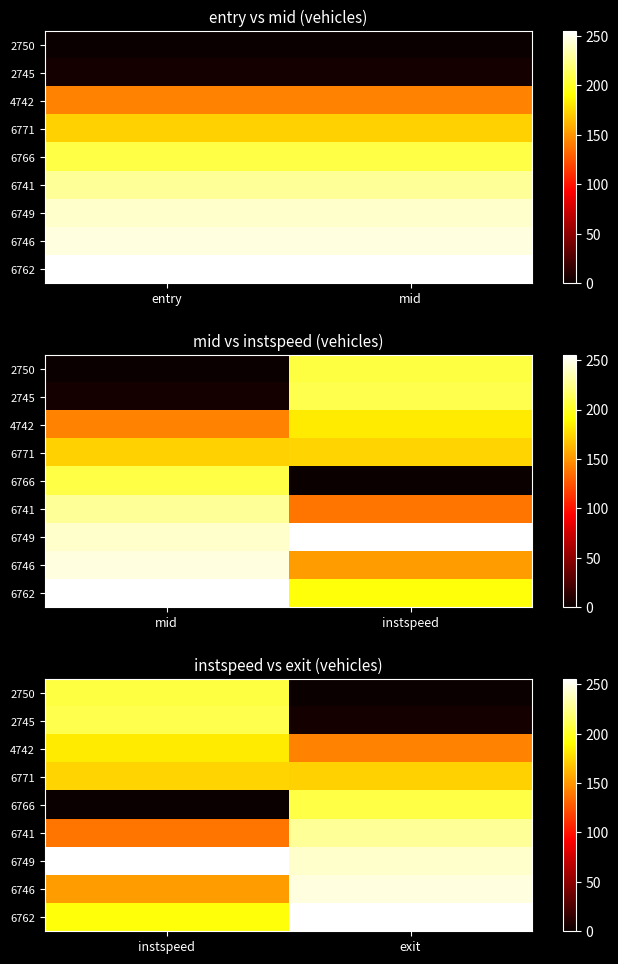

Between exit and instspeed, which is larger?

instspeed